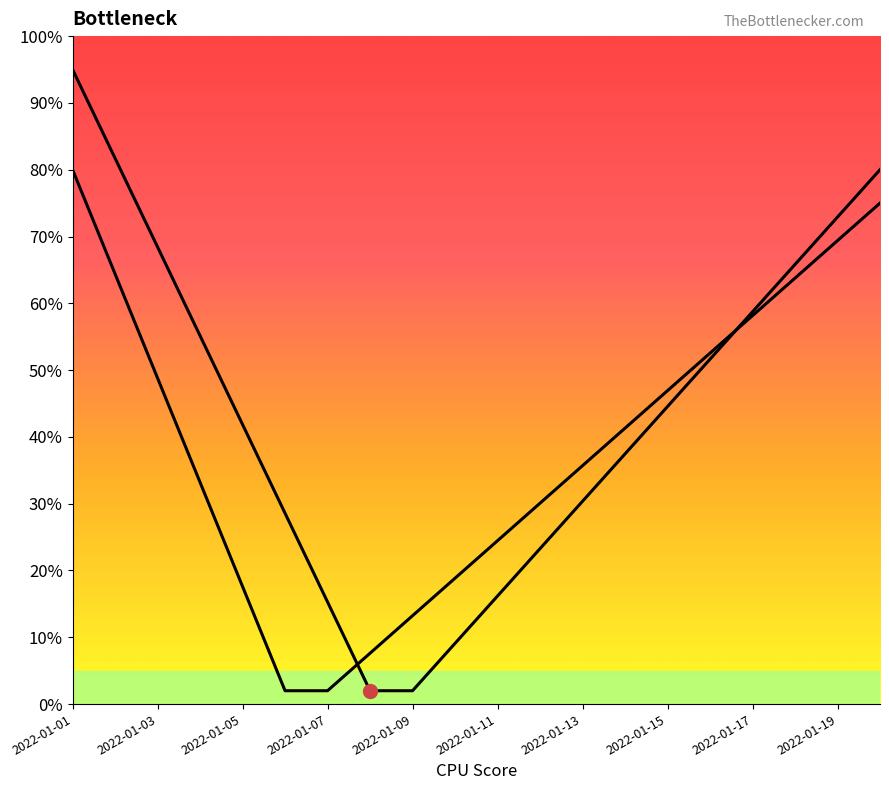

Which series ends up on top after the final intersection of col_6 and col_3?

col_3